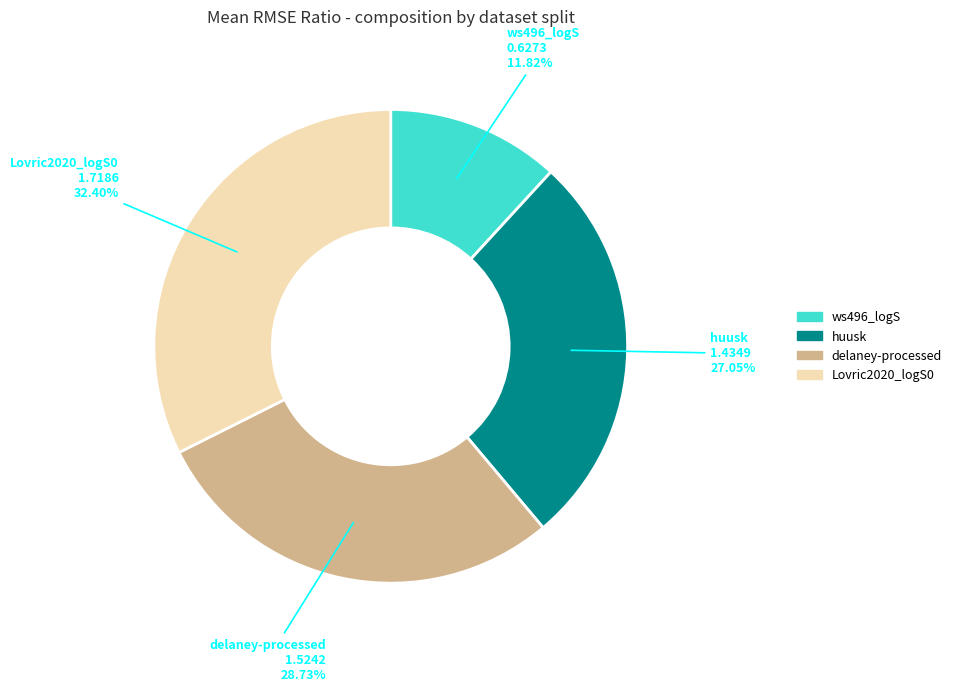

Is there a majority slice in this chart?

No